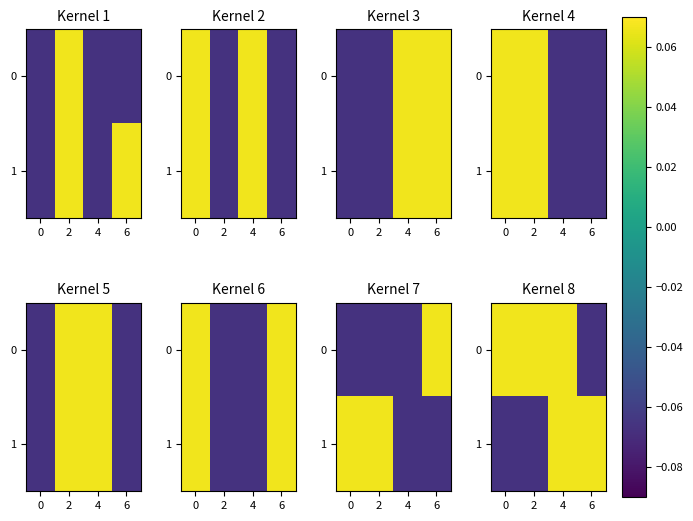

What is the lowest value of the 0 series?

-0.1